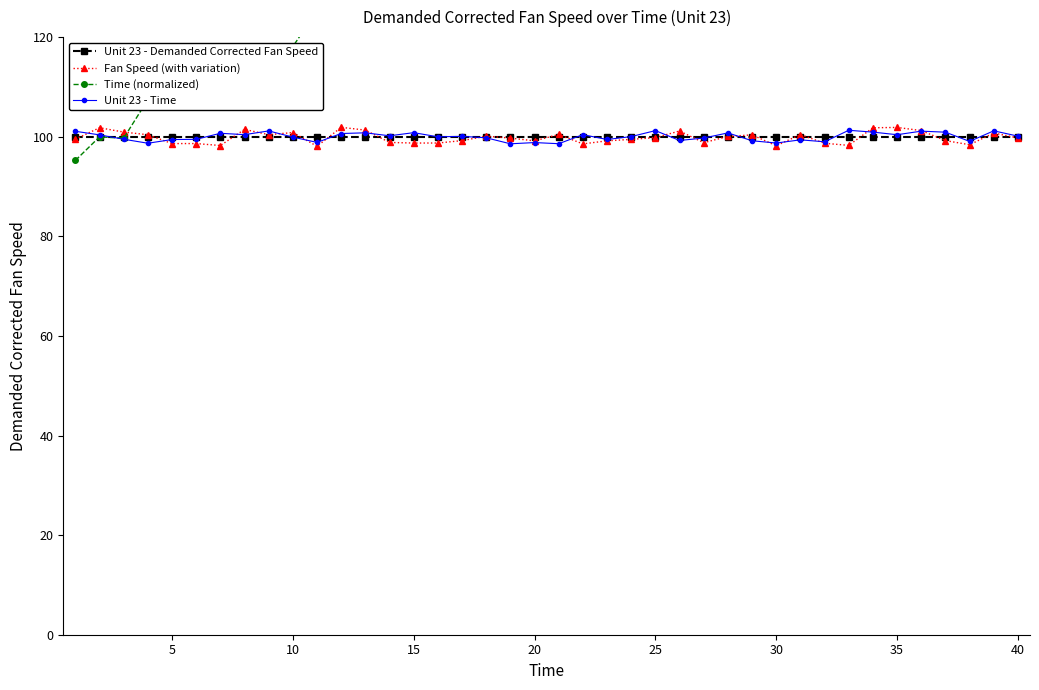

True or false: Unit 23 - Demanded Corrected Fan Speed has more than 2 points higher than both neighbors.

False